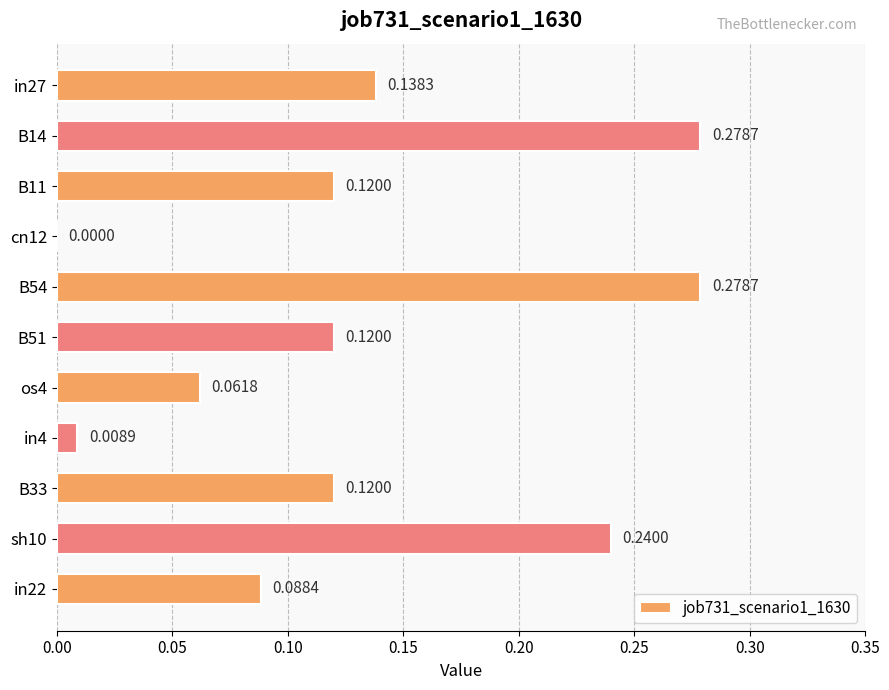

Between B51 and B14, which is larger?

B14